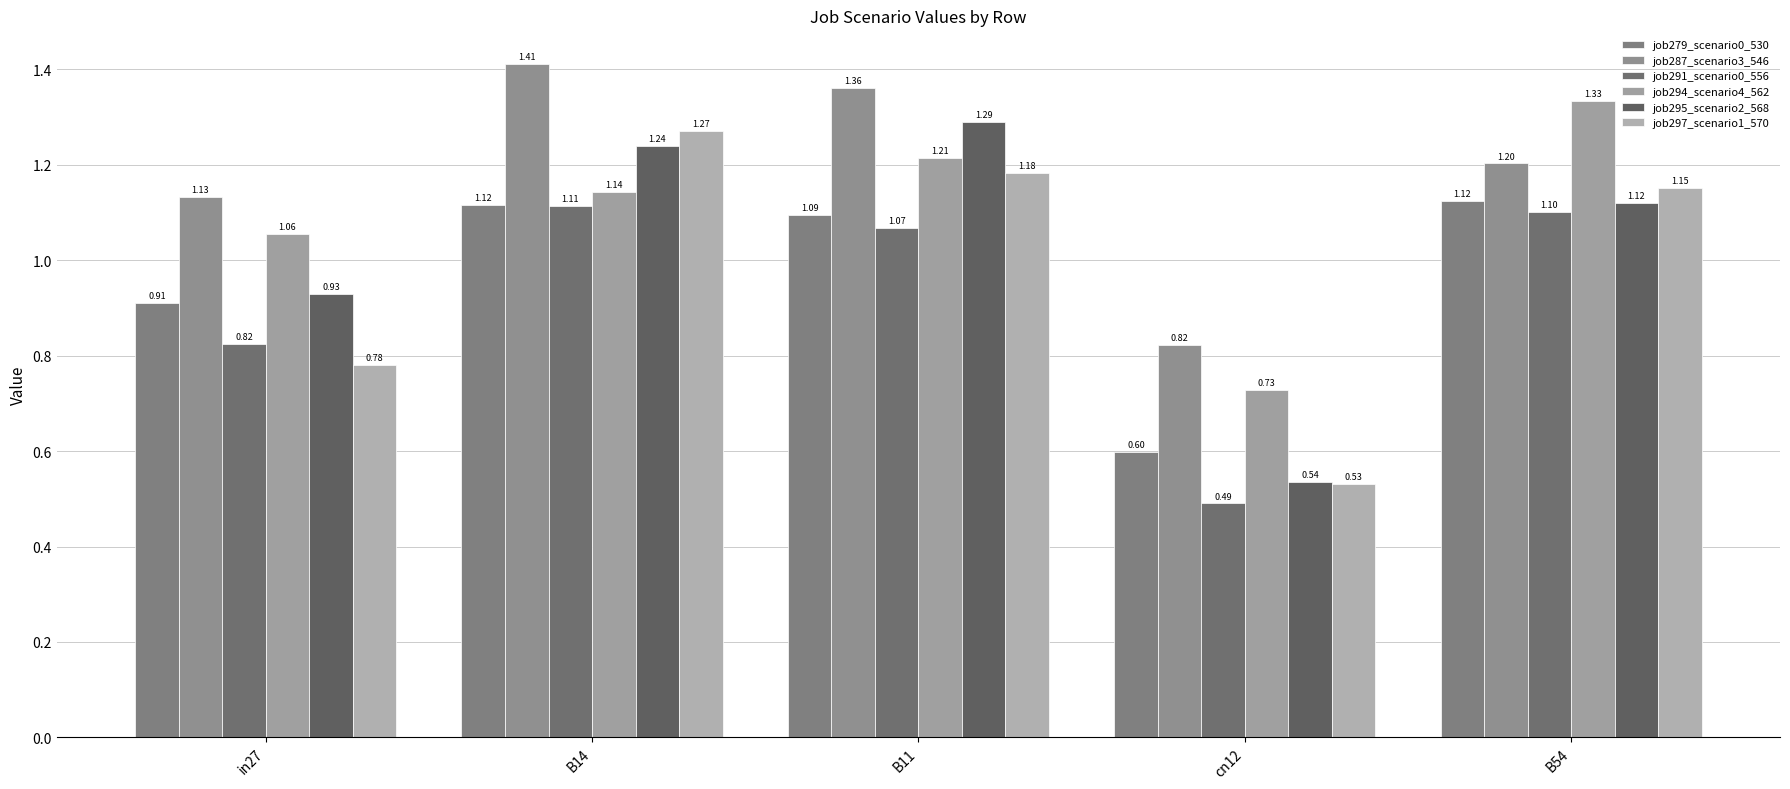

What is the difference between the job294_scenario4_562 values at B14 and B11?

0.1